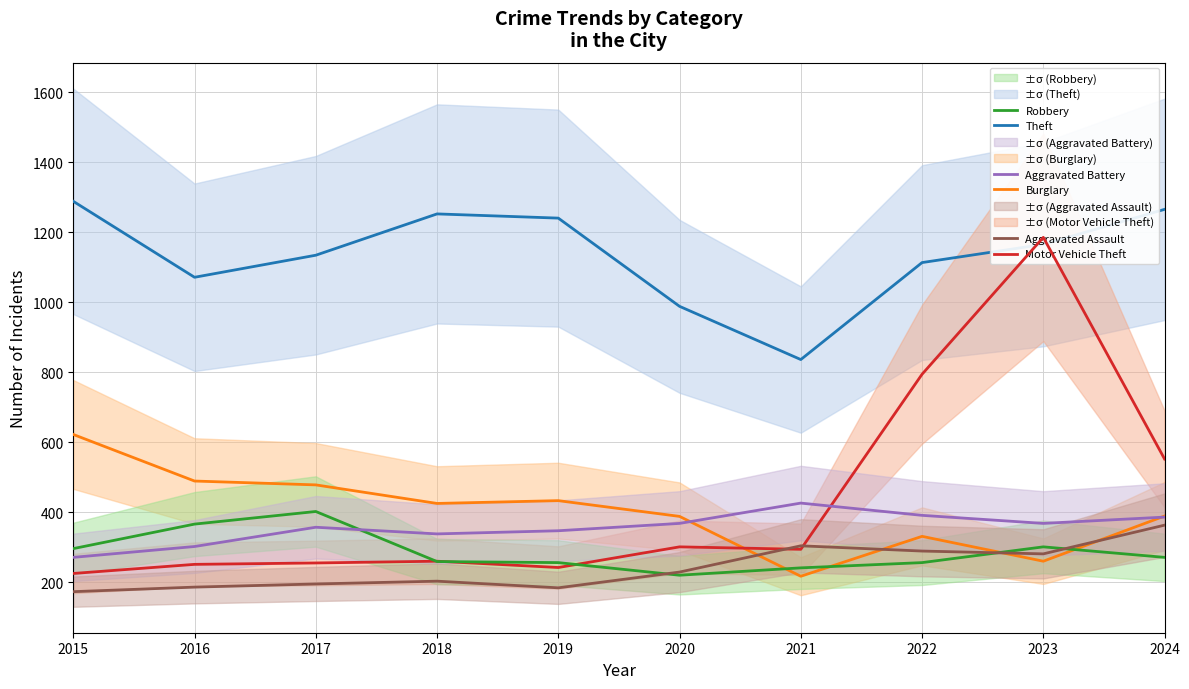

What is the spread (max minus min) of values at 2015?

1115